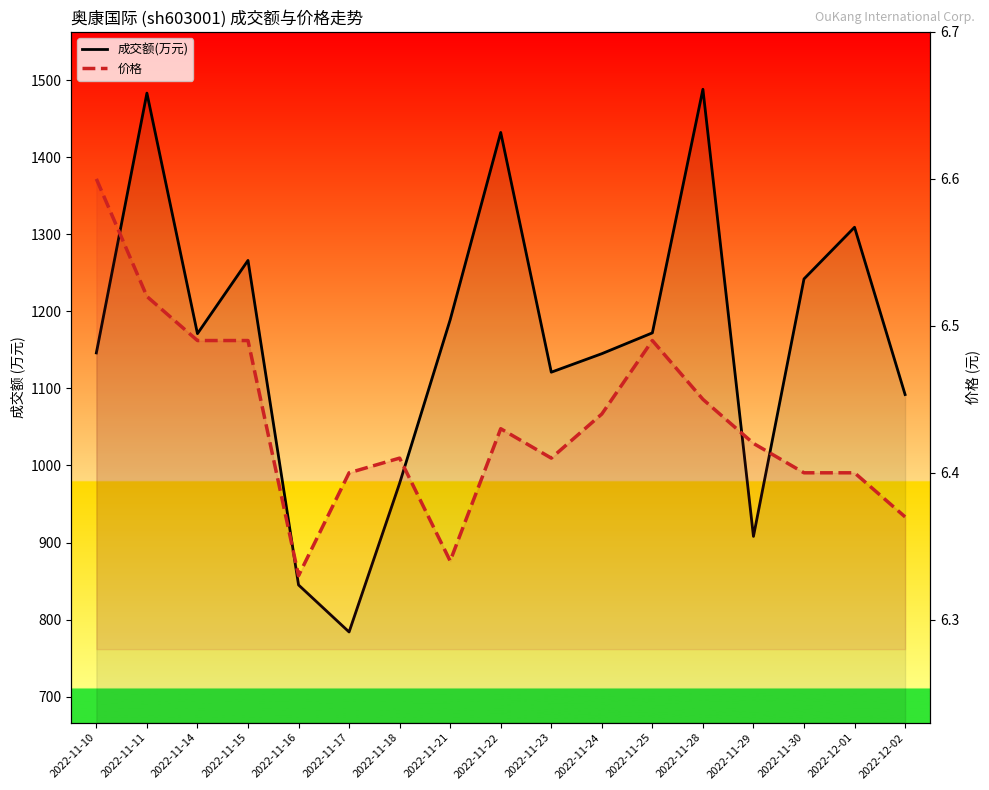

What is the highest value of the 成交额(万元) series?

1488.0